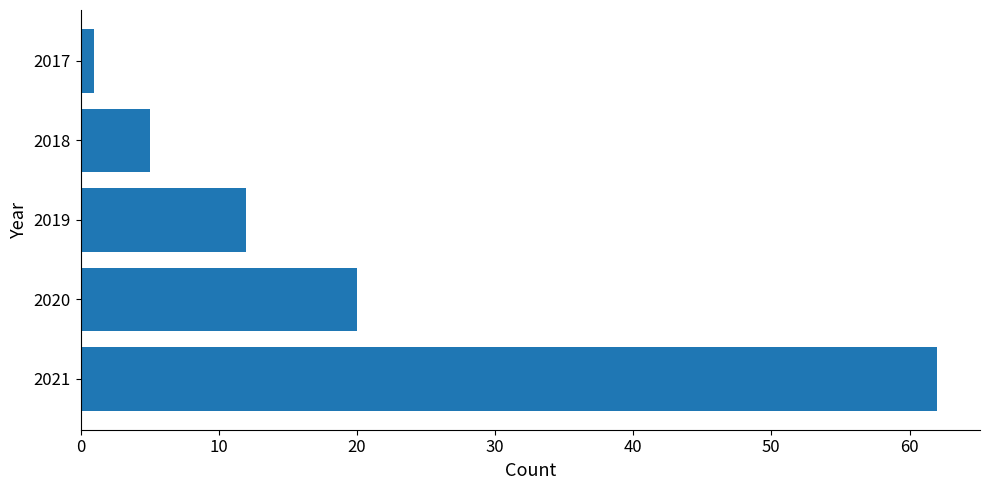

How many bars are there in total?

5